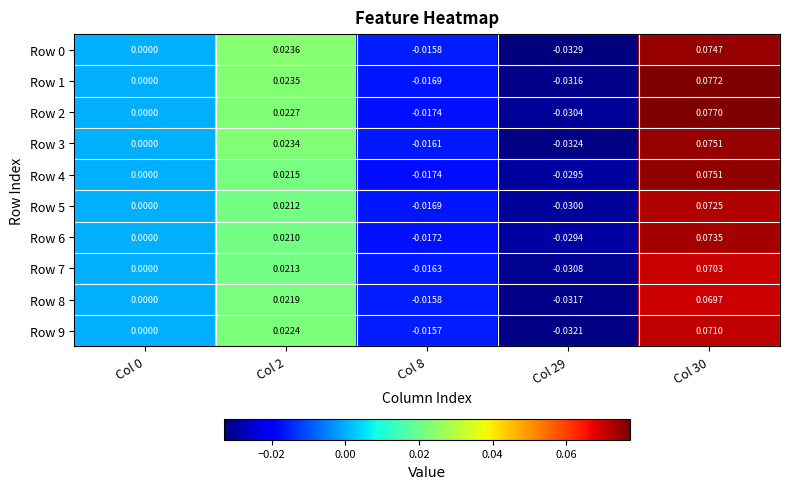

Is the value of Row 8 at Col 2 greater than the value of Row 5 at Col 30?

No